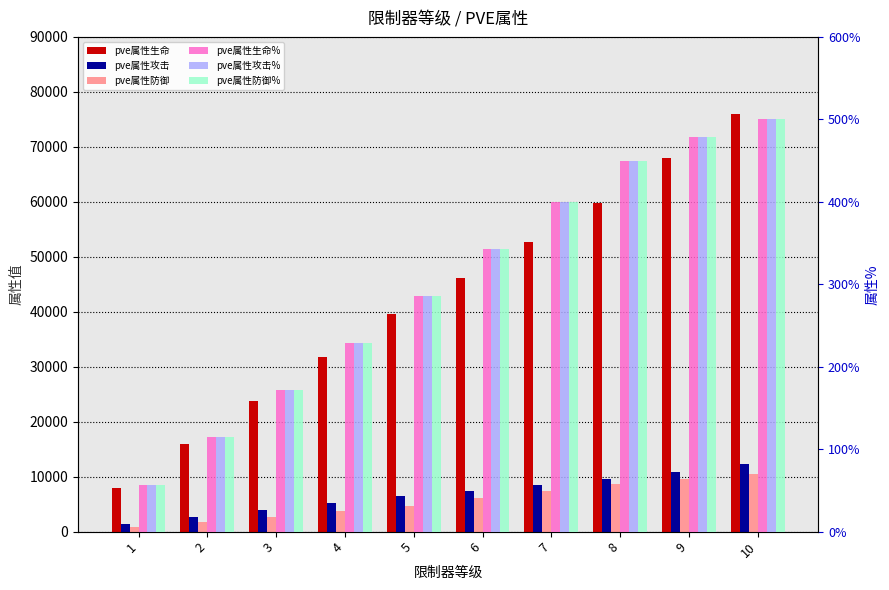

Is it true that pve属性攻击 equals 3875 at 3?

True